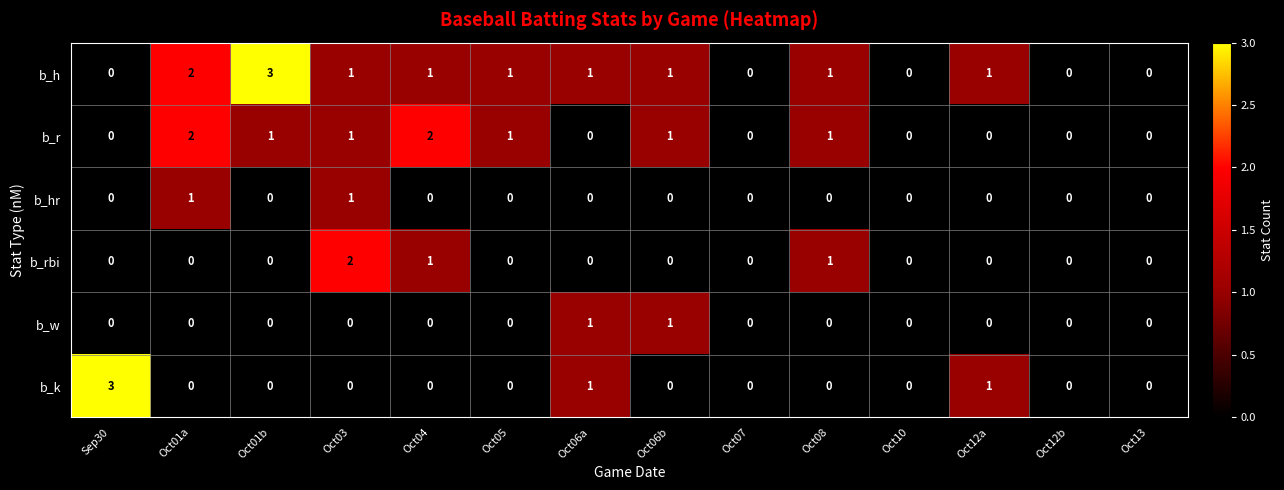

What is the greatest value displayed?

3